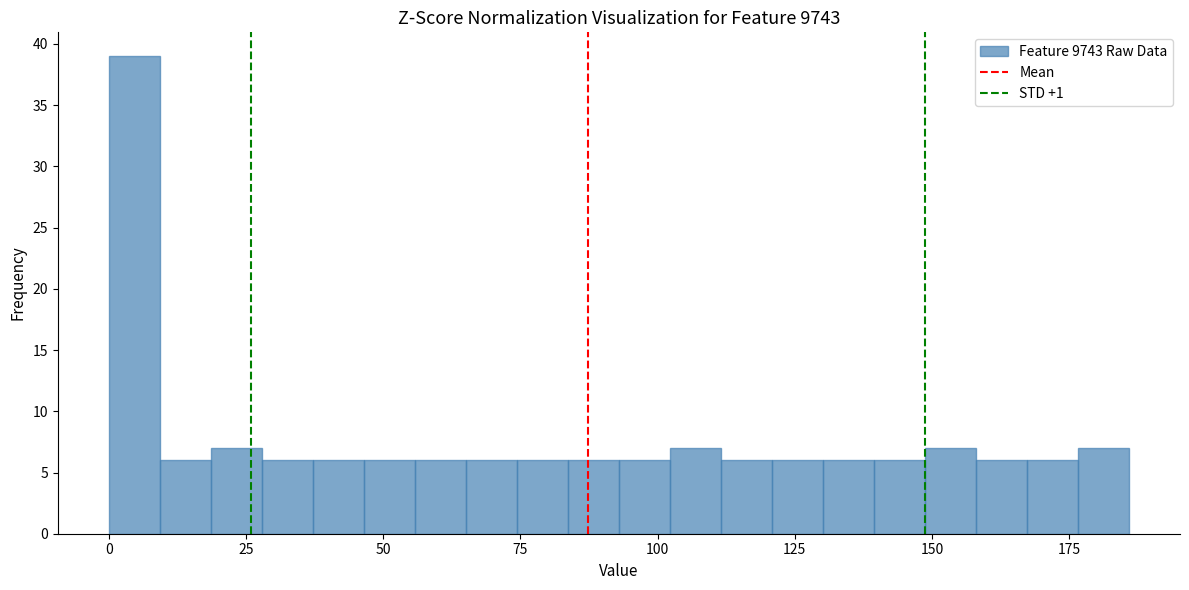

Read against the x-axis, roughly where is the centre of the tallest bar?

5